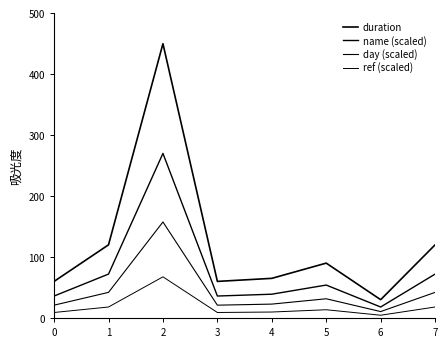

True or false: name (scaled) has a value of 27.1 at 4.

False